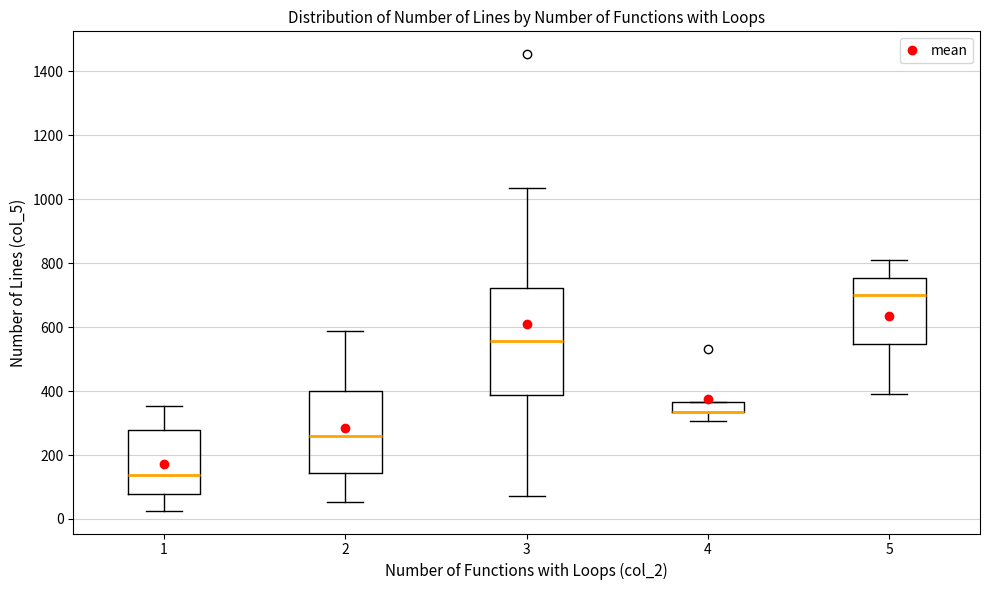

Reading left to right, read every box against the y-axis: the position of its median line, the range the box covers, and the ends of its whiskers. The values are not printed on the chart, so give them approximately, as read against the axis.

1: median 140, box 80 to 280, whiskers 20 to 360
2: median 260, box 140 to 400, whiskers 60 to 580
3: median 560, box 380 to 720, whiskers 80 to 1040
4: median 340 (drawn on the box's lower edge), box 340 to 360, whiskers 300 to 360
5: median 700, box 540 to 760, whiskers 400 to 800